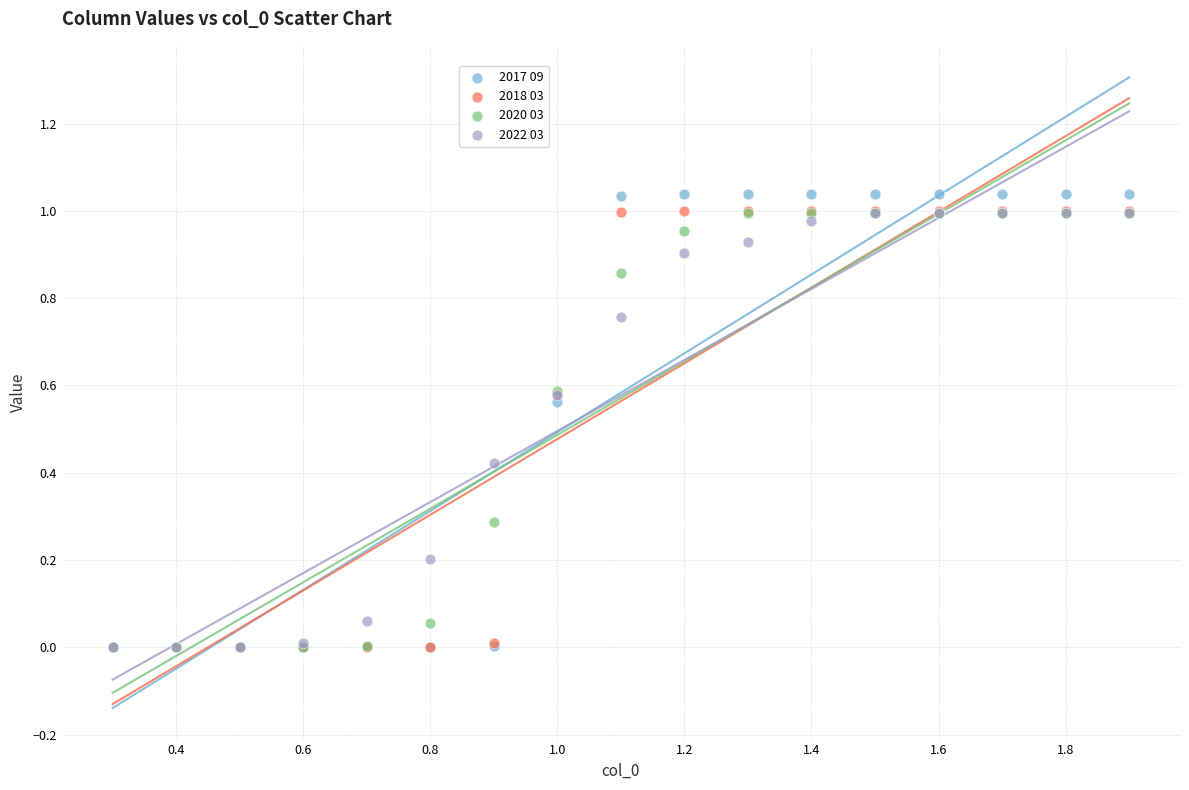

Which series reaches the maximum Y coordinate?

2017 09